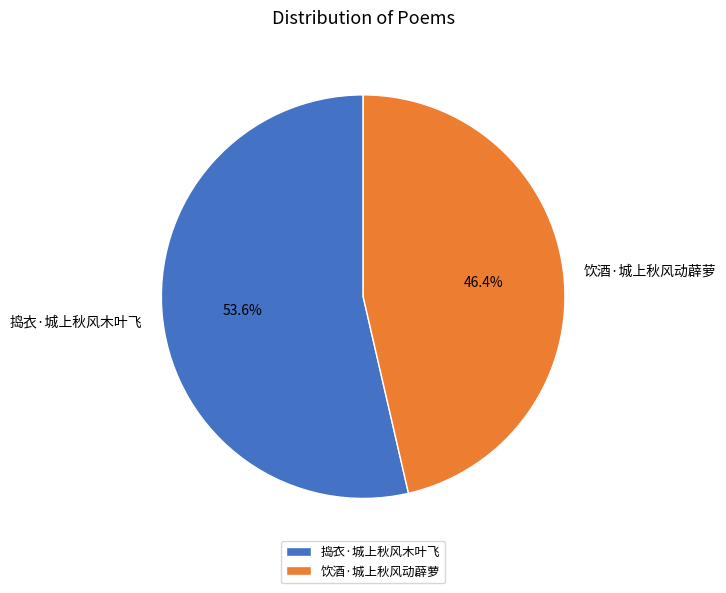

True or false: 捣衣·城上秋风木叶飞 accounts for 54% of the total.

True